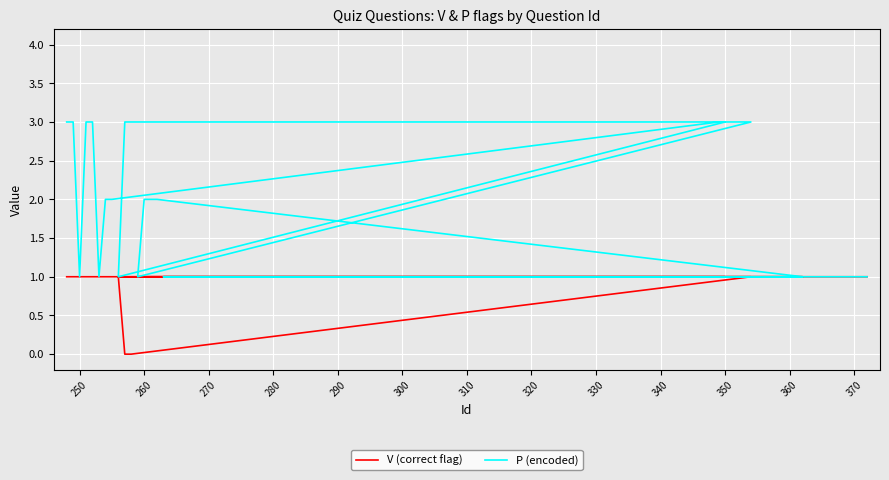

How many distinct data groups are displayed?

2